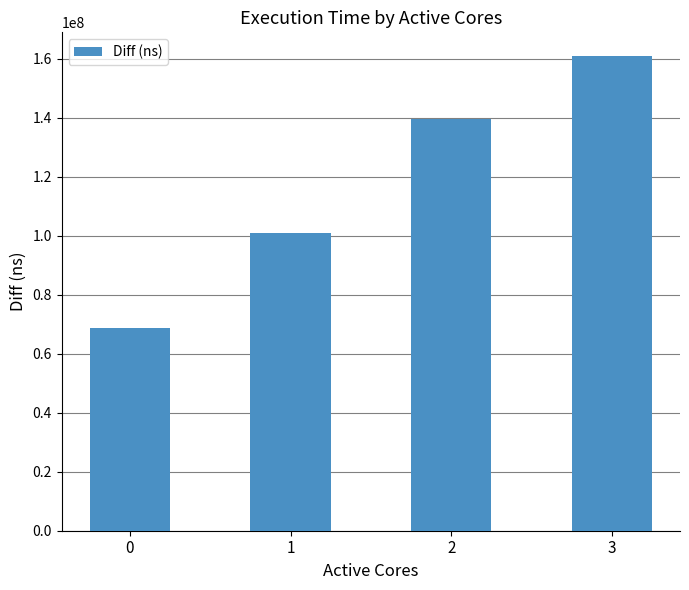

True or false: the data shows 281684853 at 3.

False